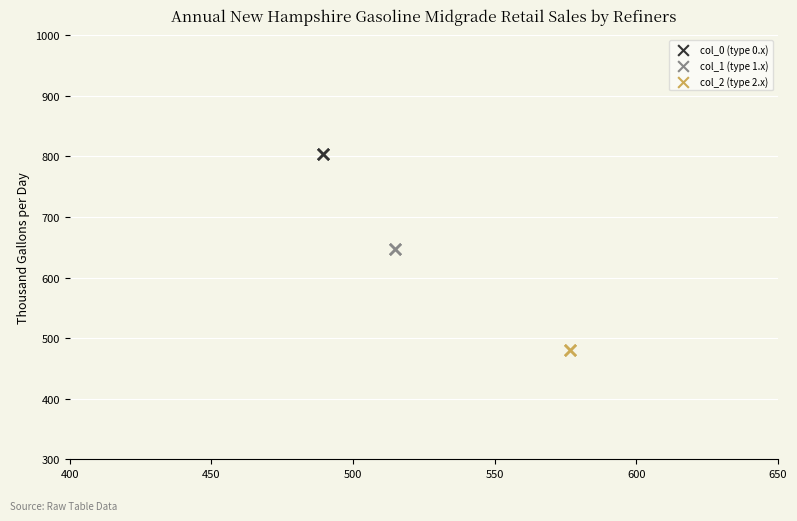

Which series reaches the maximum Y coordinate?

col_0 (type 0.x)